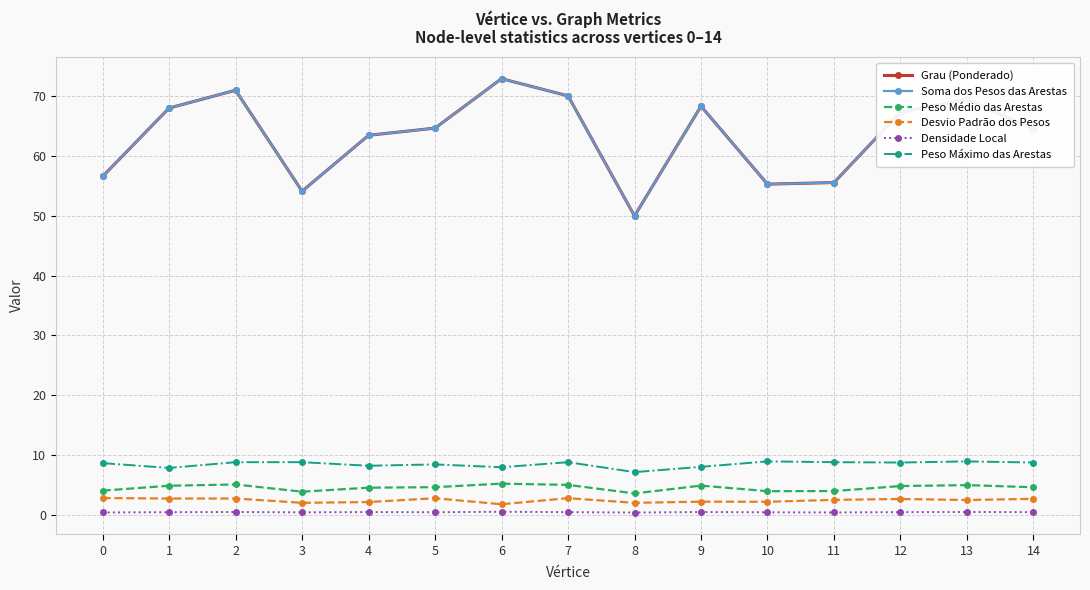

What is the value of the Grau (Ponderado) point at the 11th from the left?

55.3